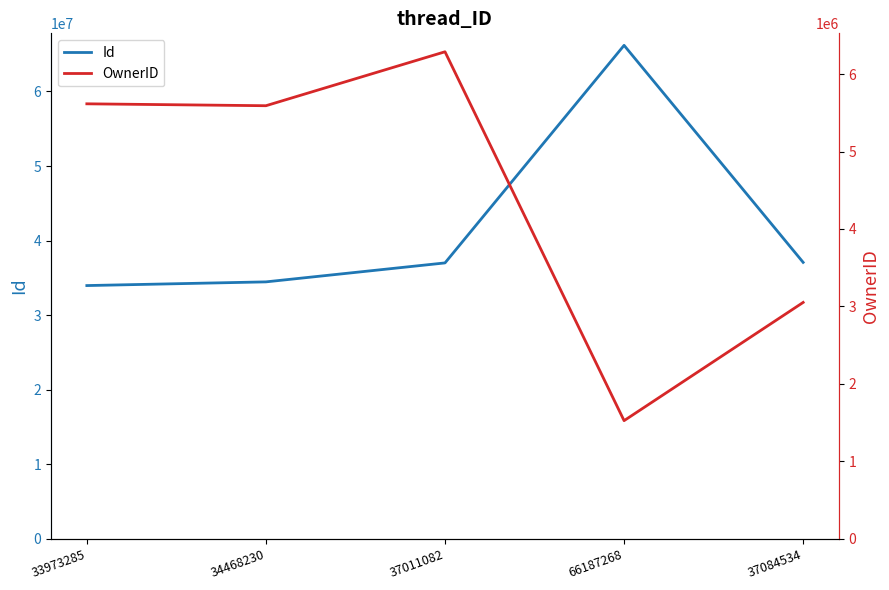

What are all the series names shown in the legend?

Id, OwnerID